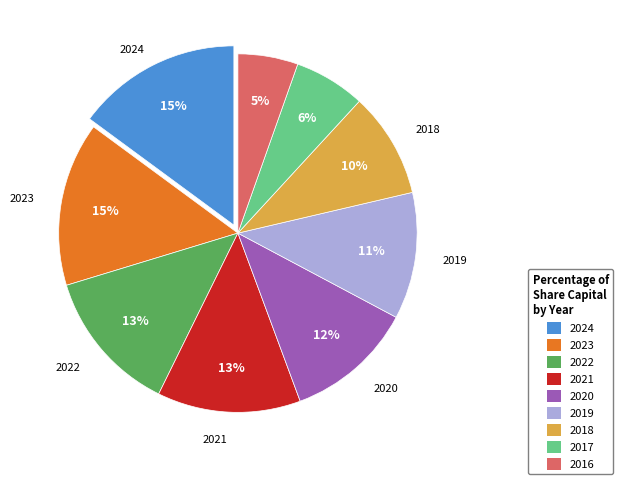

What percentage is the 2016 slice, to the nearest percent?

5%